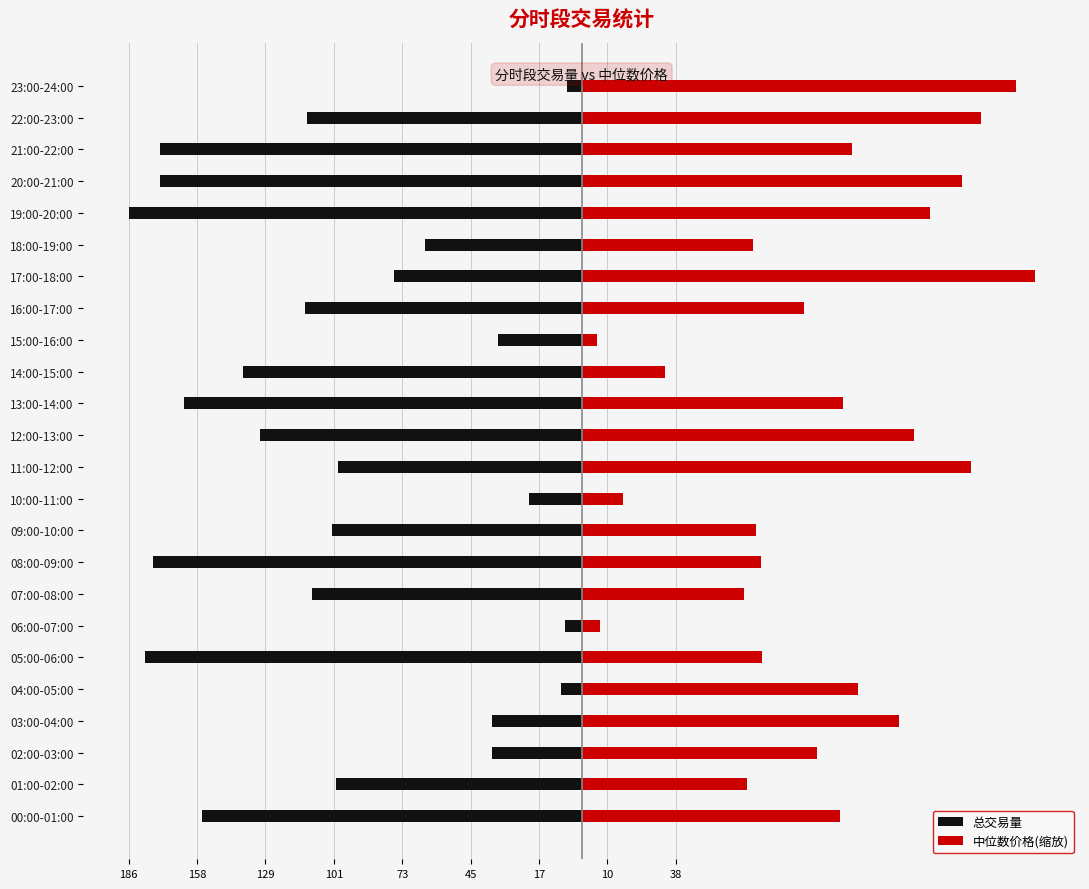

Is it true that 总交易量 equals -193.6 at 14:00-15:00?

False